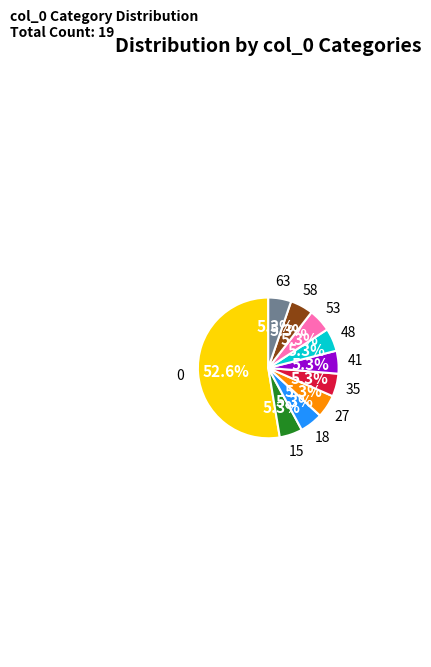

Is there any slice that represents more than half of the pie?

Yes